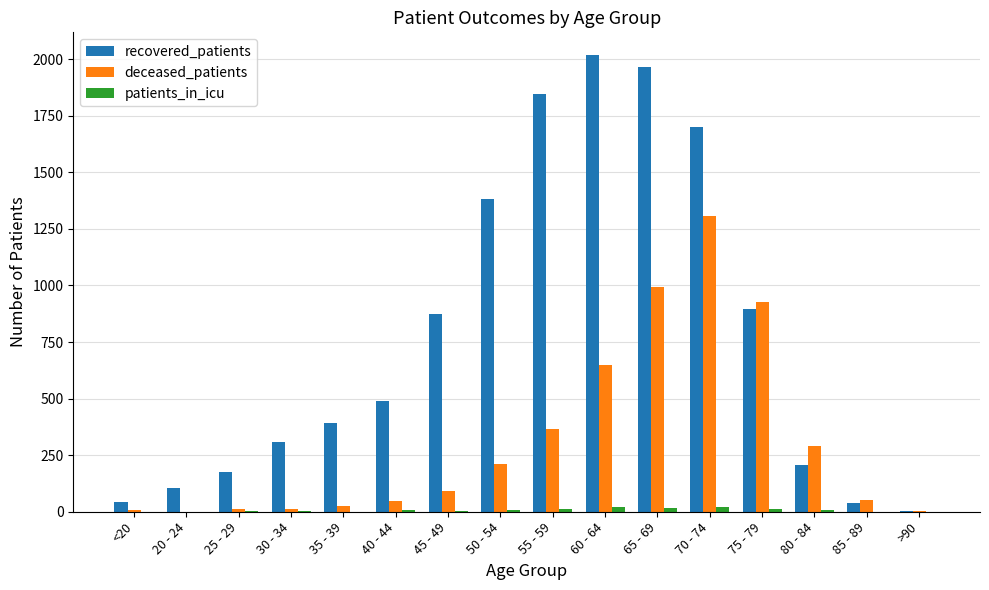

What is the difference between the recovered_patients values at 65 - 69 and 50 - 54?

584